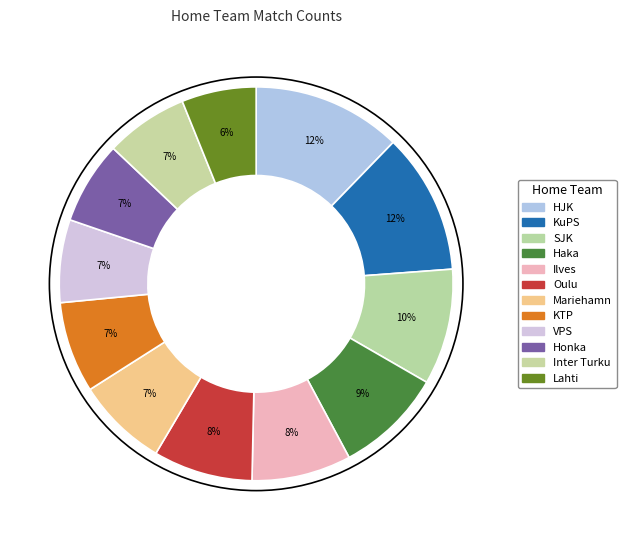

Approximately how many times larger is the value at Inter Turku compared to VPS?

1.0